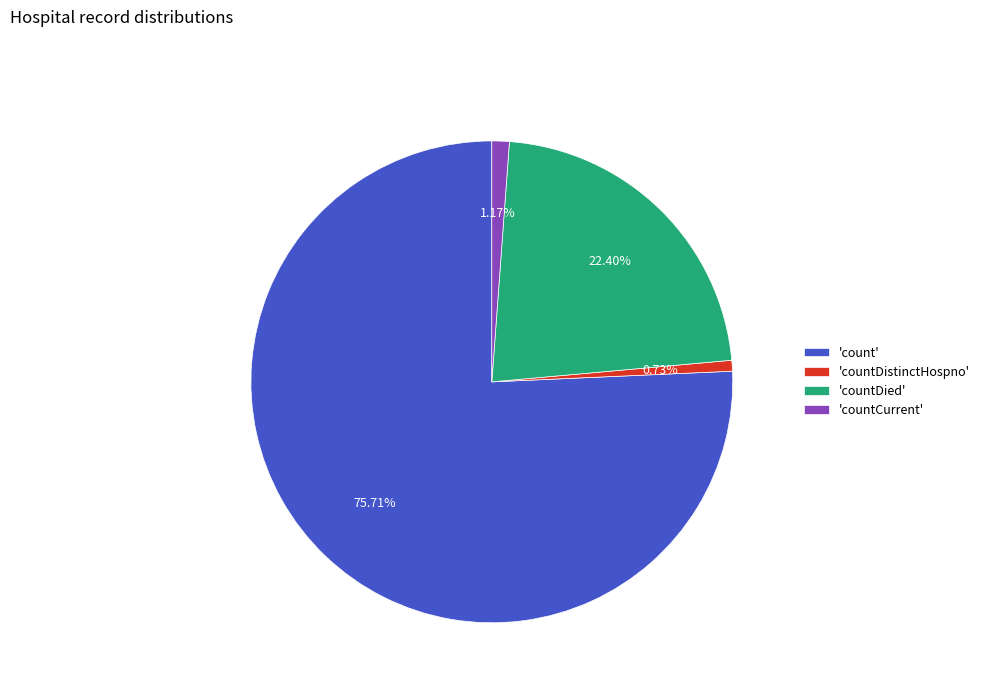

Do 'countDistinctHospno' and 'countDied' together represent more than half of the pie?

No